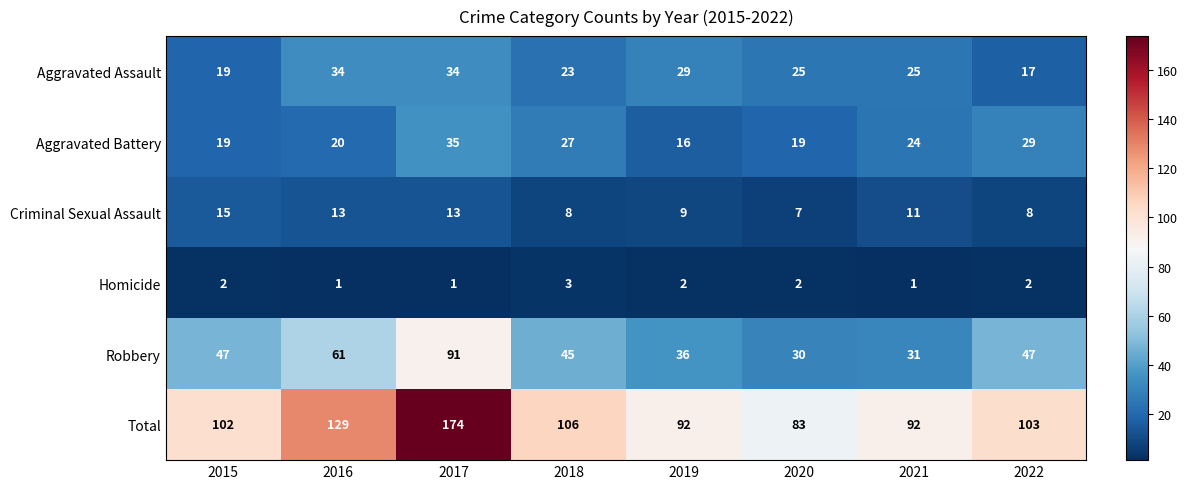

At which label does Total first exceed 103?

2016